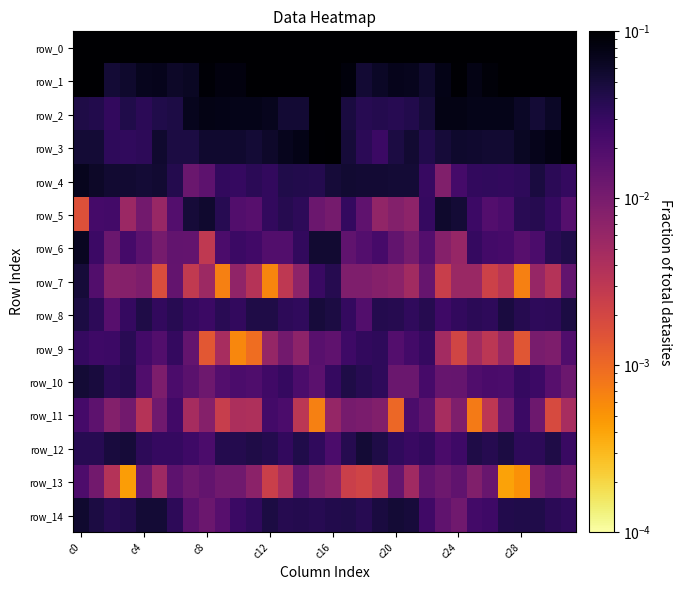

Reading right to left, what are all the values shown in this chart?

row_0: 1.0	1.0	1.0	1.0	1.0	1.0	1.0	1.0	1.0	1.0	1.0	1.0	1.0	1.0	0.9	0.8	0.9	1.0	1.0	1.0	1.0	1.0	1.0	1.0	1.0	1.0	1.0	1.0	1.0	1.0	0.9	1.0
row_1: 0.2	0.1	0.1	0.1	0.1	0.1	0.1	0.1	0.1	0.1	0.1	0.1	0.1	0.1	0.1	0.2	0.2	0.1	0.1	0.1	0.1	0.1	0.1	0.1	0.1	0.1	0.1	0.1	0.1	0.1	0.1	0.2
row_2: 0.1	0.1	0.1	0.1	0.1	0.1	0.1	0.1	0.1	0.1	0.0	0.0	0.0	0.0	0.0	0.1	0.1	0.1	0.1	0.1	0.1	0.1	0.1	0.1	0.1	0.0	0.0	0.0	0.0	0.0	0.0	0.0
row_3: 0.1	0.1	0.1	0.1	0.1	0.1	0.1	0.1	0.0	0.0	0.1	0.0	0.0	0.0	0.1	0.1	0.1	0.1	0.1	0.1	0.1	0.1	0.1	0.1	0.0	0.0	0.1	0.0	0.0	0.0	0.1	0.1
row_4: 0.0	0.0	0.0	0.0	0.0	0.0	0.0	0.0	0.0	0.0	0.1	0.1	0.1	0.1	0.1	0.1	0.0	0.0	0.0	0.0	0.0	0.0	0.0	0.0	0.0	0.0	0.1	0.1	0.1	0.1	0.1	0.1
row_5: 0.0	0.0	0.0	0.0	0.0	0.0	0.0	0.1	0.1	0.0	0.0	0.0	0.0	0.0	0.0	0.0	0.0	0.0	0.0	0.0	0.0	0.0	0.0	0.1	0.1	0.0	0.0	0.0	0.0	0.0	0.0	0.0
row_6: 0.0	0.0	0.0	0.0	0.0	0.0	0.0	0.0	0.0	0.0	0.0	0.0	0.0	0.0	0.0	0.1	0.1	0.0	0.0	0.0	0.0	0.0	0.0	0.0	0.0	0.0	0.0	0.0	0.0	0.0	0.0	0.1
row_7: 0.0	0.0	0.0	0.0	0.0	0.0	0.0	0.0	0.0	0.0	0.0	0.0	0.0	0.0	0.0	0.0	0.0	0.0	0.0	0.0	0.0	0.0	0.0	0.0	0.0	0.0	0.0	0.0	0.0	0.0	0.0	0.1
row_8: 0.0	0.0	0.0	0.0	0.0	0.0	0.0	0.0	0.0	0.0	0.0	0.0	0.0	0.0	0.0	0.0	0.0	0.0	0.0	0.0	0.0	0.0	0.0	0.0	0.0	0.0	0.0	0.0	0.0	0.0	0.0	0.0
row_9: 0.0	0.0	0.0	0.0	0.0	0.0	0.0	0.0	0.0	0.0	0.0	0.0	0.0	0.0	0.0	0.0	0.0	0.0	0.0	0.0	0.0	0.0	0.0	0.0	0.0	0.0	0.0	0.0	0.0	0.0	0.0	0.0
row_10: 0.0	0.0	0.0	0.0	0.0	0.0	0.0	0.0	0.0	0.0	0.0	0.0	0.0	0.0	0.0	0.0	0.0	0.0	0.0	0.0	0.0	0.0	0.0	0.0	0.0	0.0	0.0	0.0	0.0	0.0	0.0	0.1
row_11: 0.0	0.0	0.0	0.0	0.0	0.0	0.0	0.0	0.0	0.0	0.0	0.0	0.0	0.0	0.0	0.0	0.0	0.0	0.0	0.0	0.0	0.0	0.0	0.0	0.0	0.0	0.0	0.0	0.0	0.0	0.0	0.0
row_12: 0.0	0.0	0.0	0.0	0.0	0.0	0.0	0.0	0.0	0.0	0.0	0.0	0.0	0.1	0.0	0.0	0.0	0.0	0.0	0.0	0.0	0.0	0.0	0.0	0.0	0.0	0.0	0.0	0.0	0.0	0.0	0.0
row_13: 0.0	0.0	0.0	0.0	0.0	0.0	0.0	0.0	0.0	0.0	0.0	0.0	0.0	0.0	0.0	0.0	0.0	0.0	0.0	0.0	0.0	0.0	0.0	0.0	0.0	0.0	0.0	0.0	0.0	0.0	0.0	0.0
row_14: 0.0	0.0	0.0	0.0	0.0	0.0	0.0	0.0	0.0	0.0	0.0	0.1	0.0	0.0	0.0	0.0	0.0	0.0	0.0	0.0	0.0	0.0	0.0	0.0	0.0	0.0	0.1	0.1	0.0	0.0	0.0	0.1